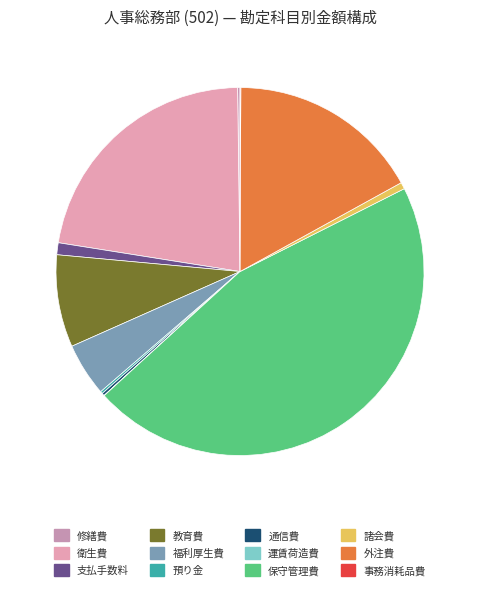

Is it true that 事務消耗品費 is 0% of the pie?

True